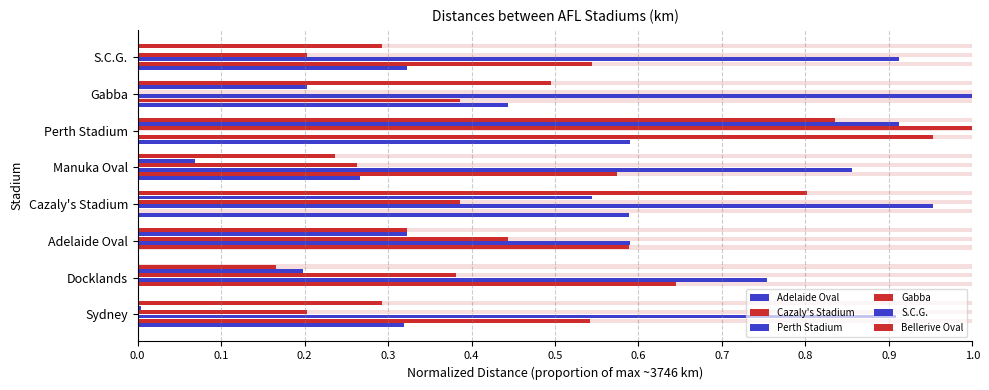

How many groups of bars are there?

8